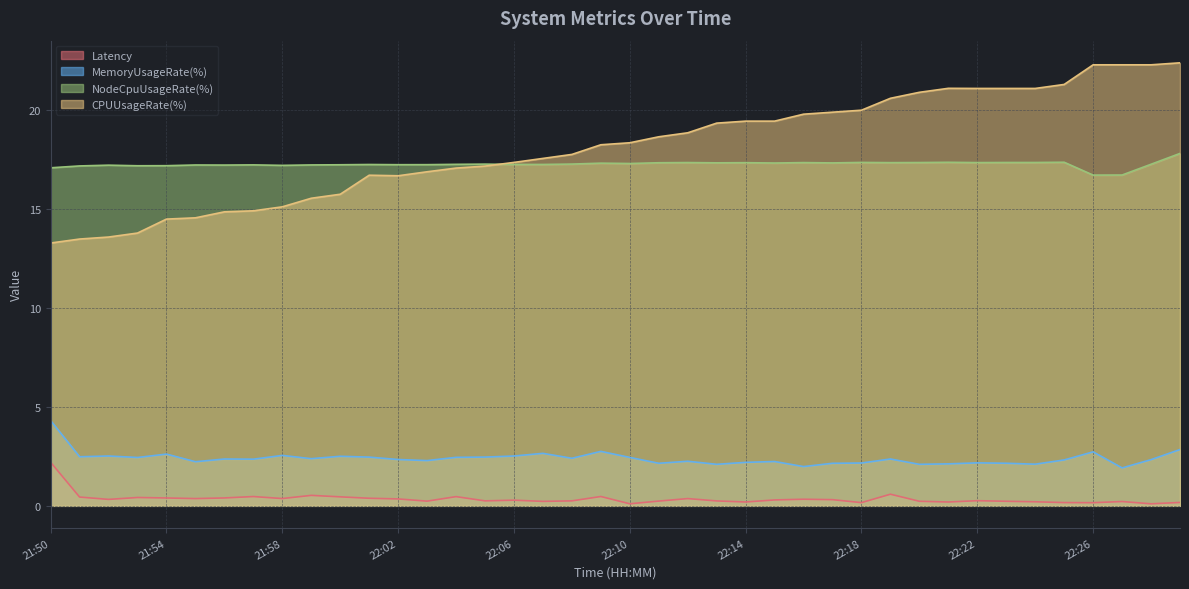

How many data points in CPUUsageRate(%) are above 18?

21